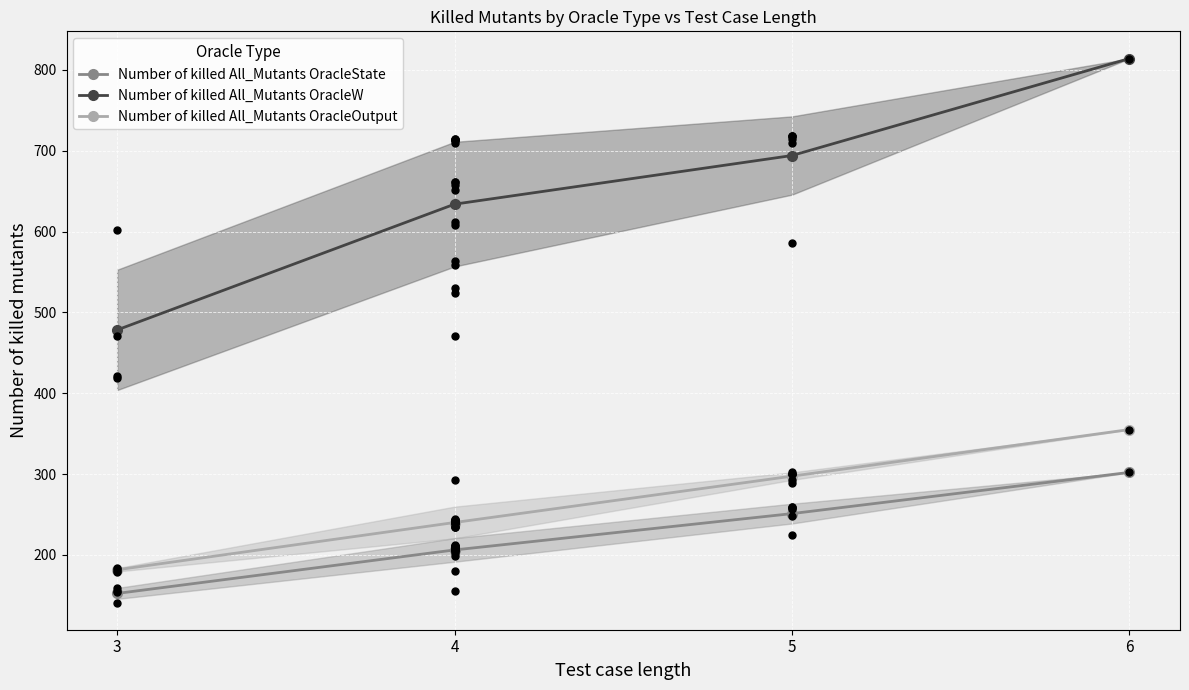

At which category is the sum across all series the highest?

6